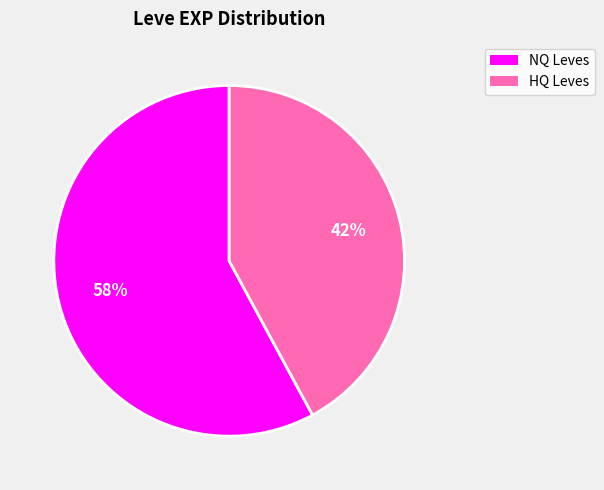

Is there a majority slice in this chart?

Yes